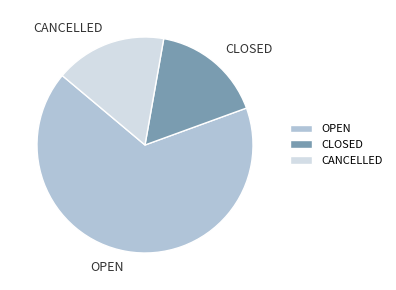

What is the ratio of the value at CANCELLED to the value at CLOSED?

1.0